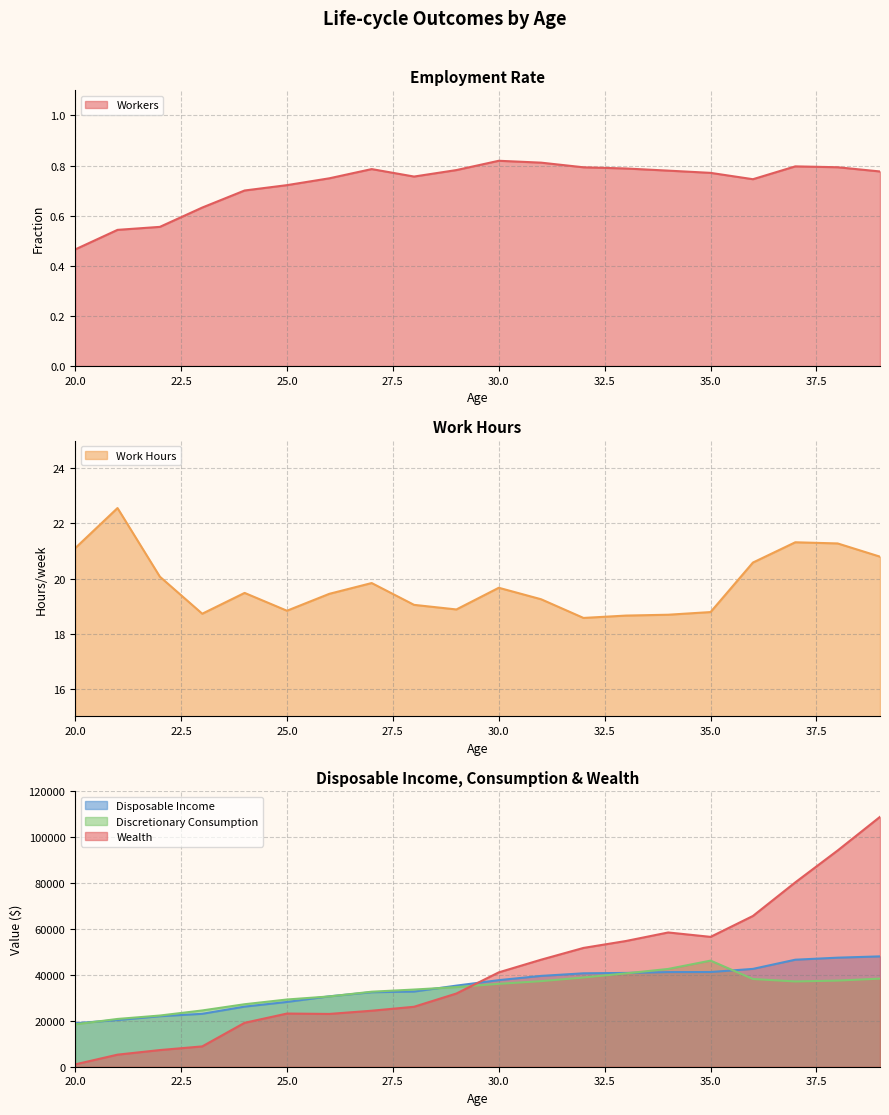

At which category is the sum across all series the highest?

39